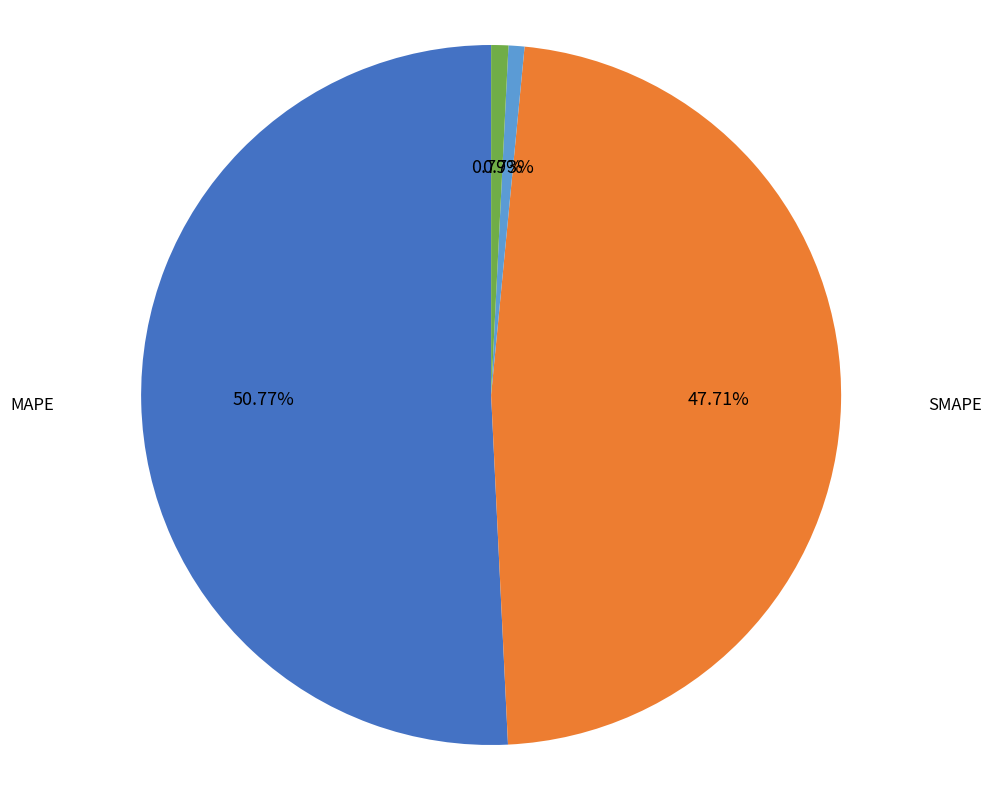

Between MAPE and SMAPE, which is larger?

MAPE